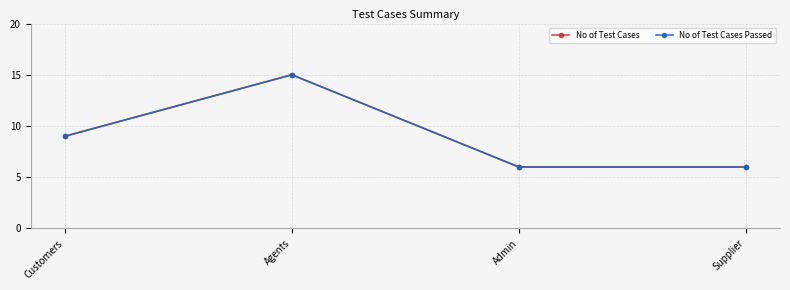

List the labels in order of No of Test Cases Passed value, largest first.

Agents, Customers, Admin, Supplier